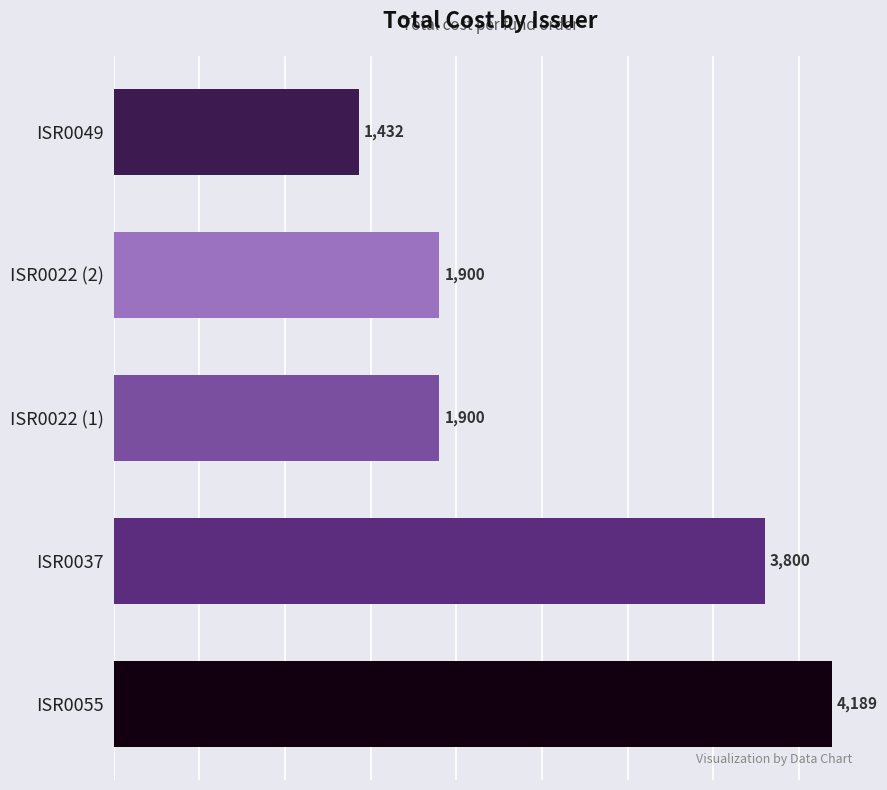

What is the approximate value at ISR0037?

3800.0